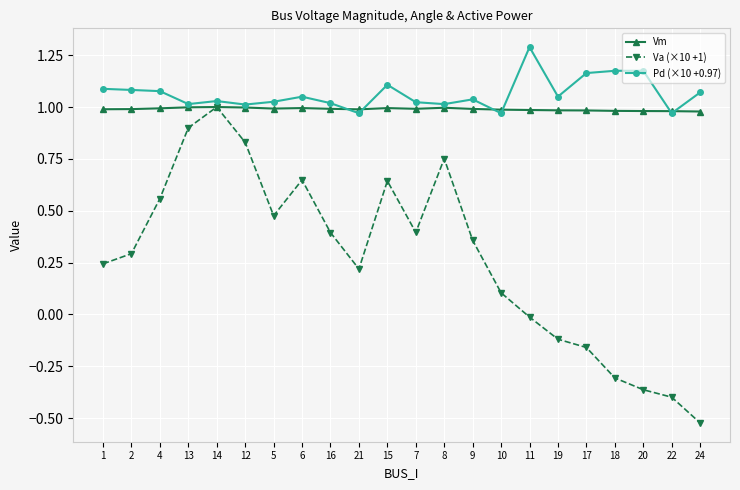

Which category has the highest value across all series?

11